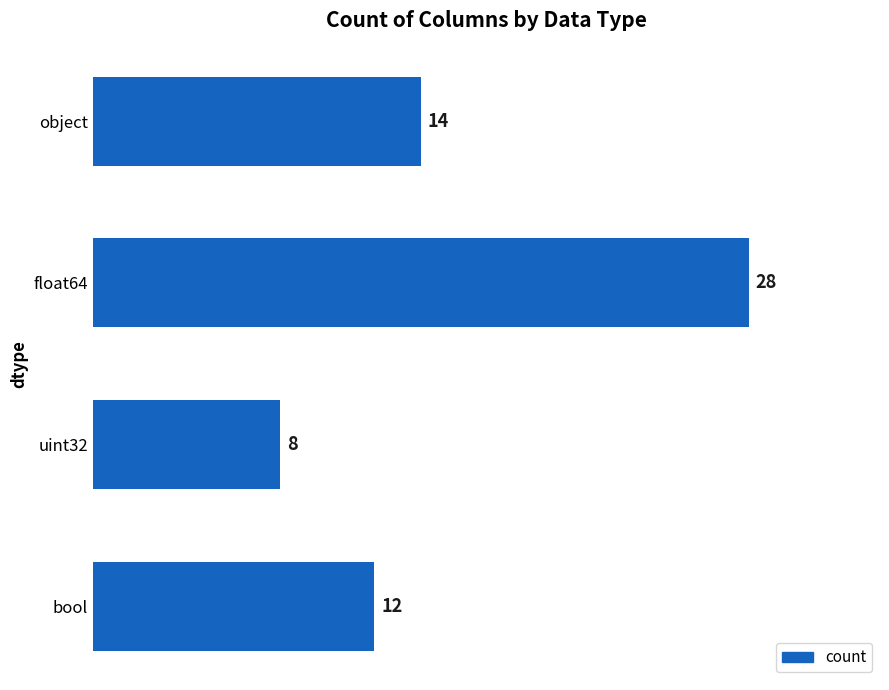

What is the change in value from object to uint32?

-6